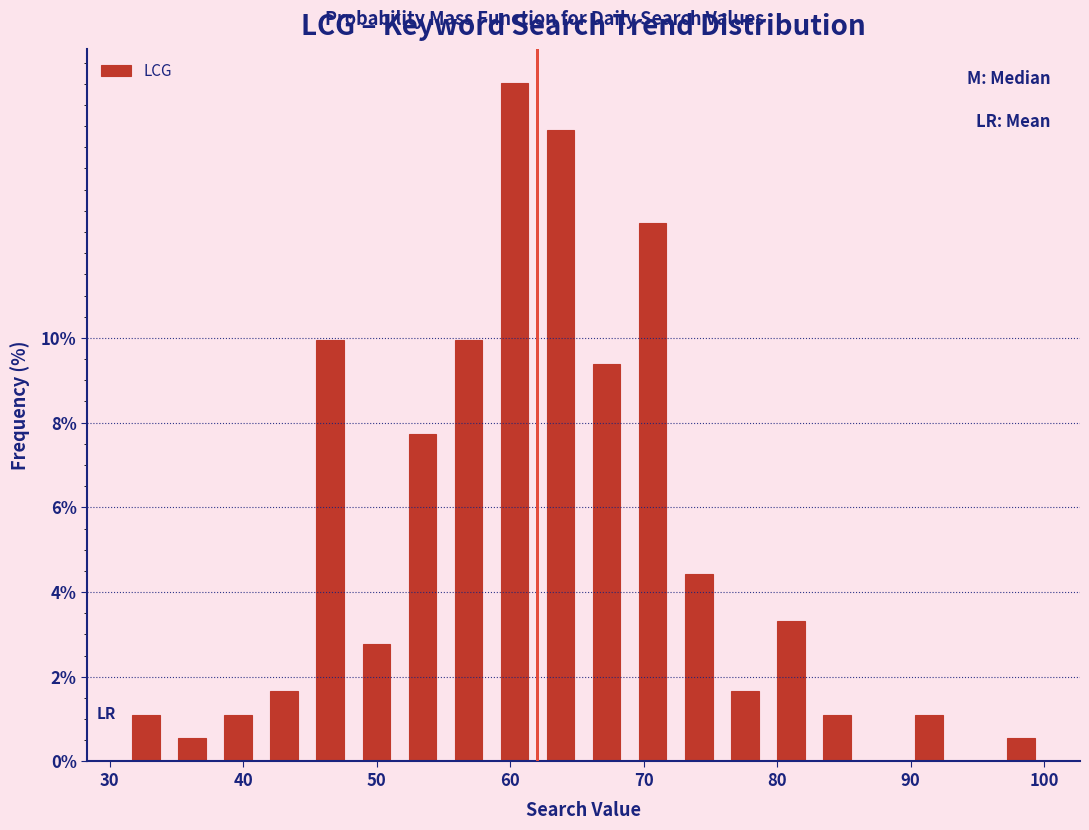

Around what value on the x-axis is the tallest bar? Give the approximate position of its centre, as read against the axis.

60